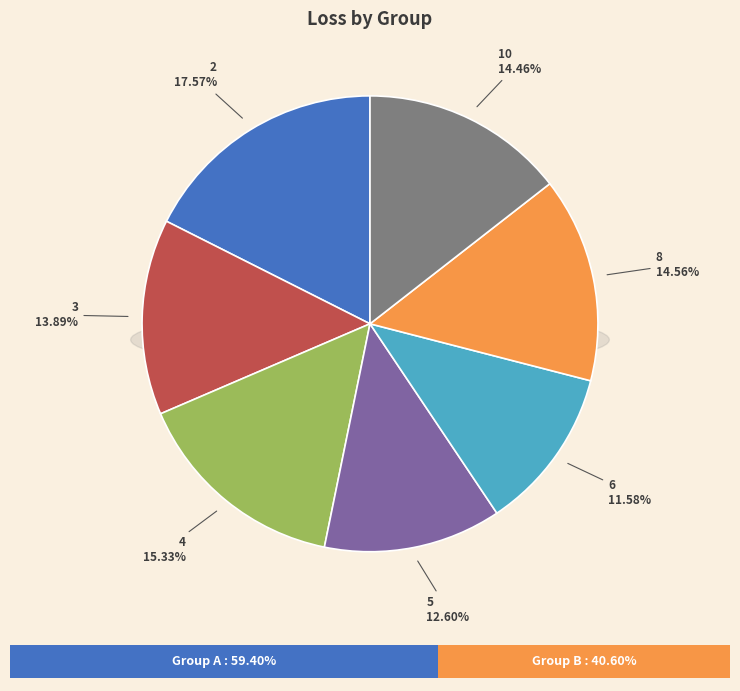

To the nearest percent, what portion does 2 represent?

18%